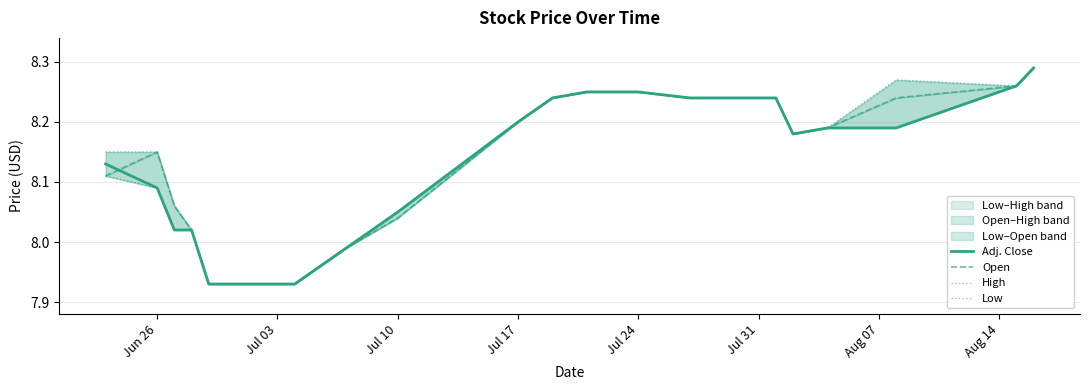

True or false: High and Low cross at least once.

False